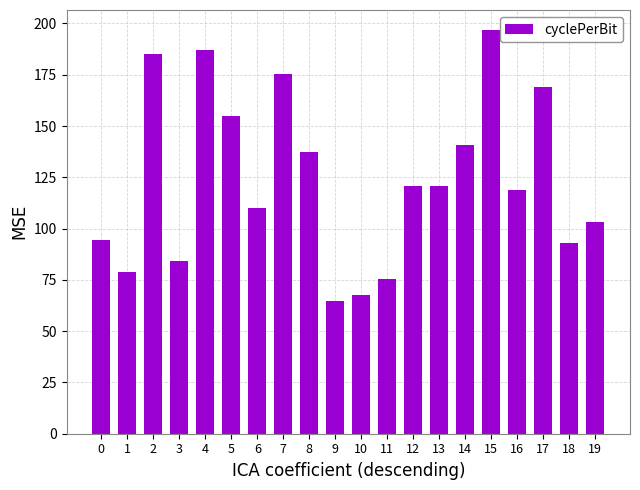

At which category does the chart reach its peak across all series?

15